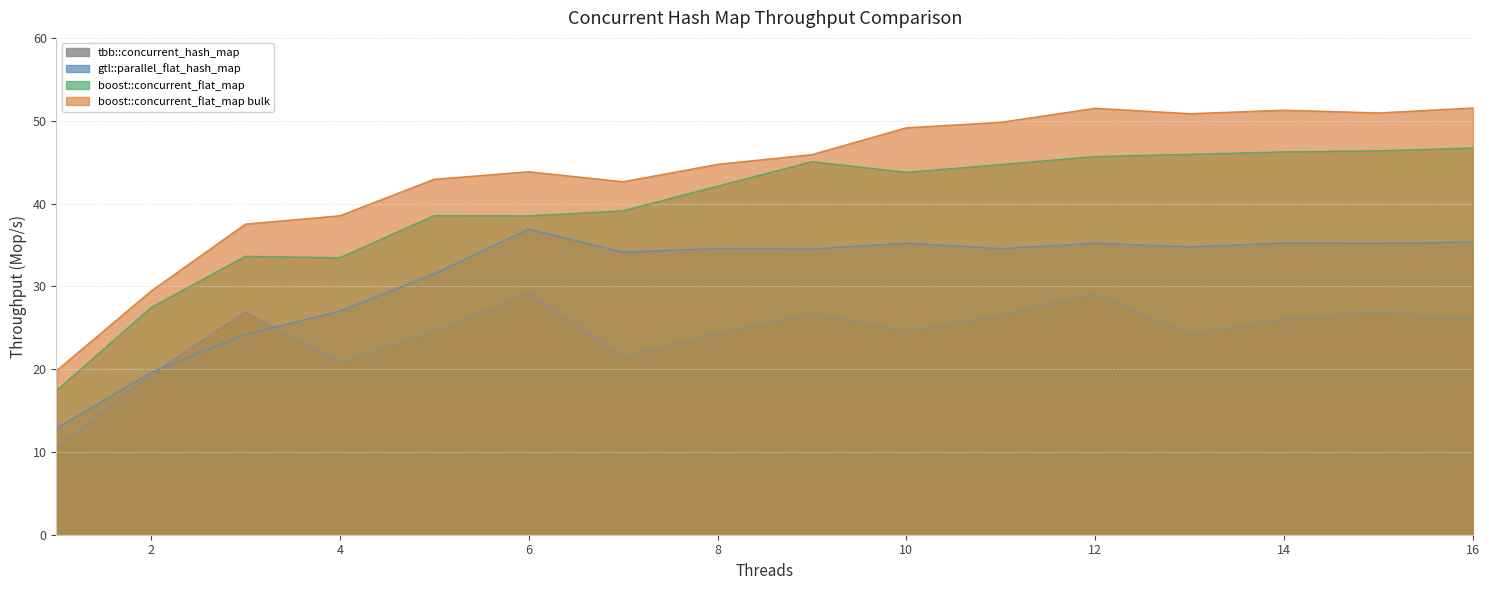

In boost::concurrent_flat_map, how many points are lower than both neighbors (excluding endpoints)?

3